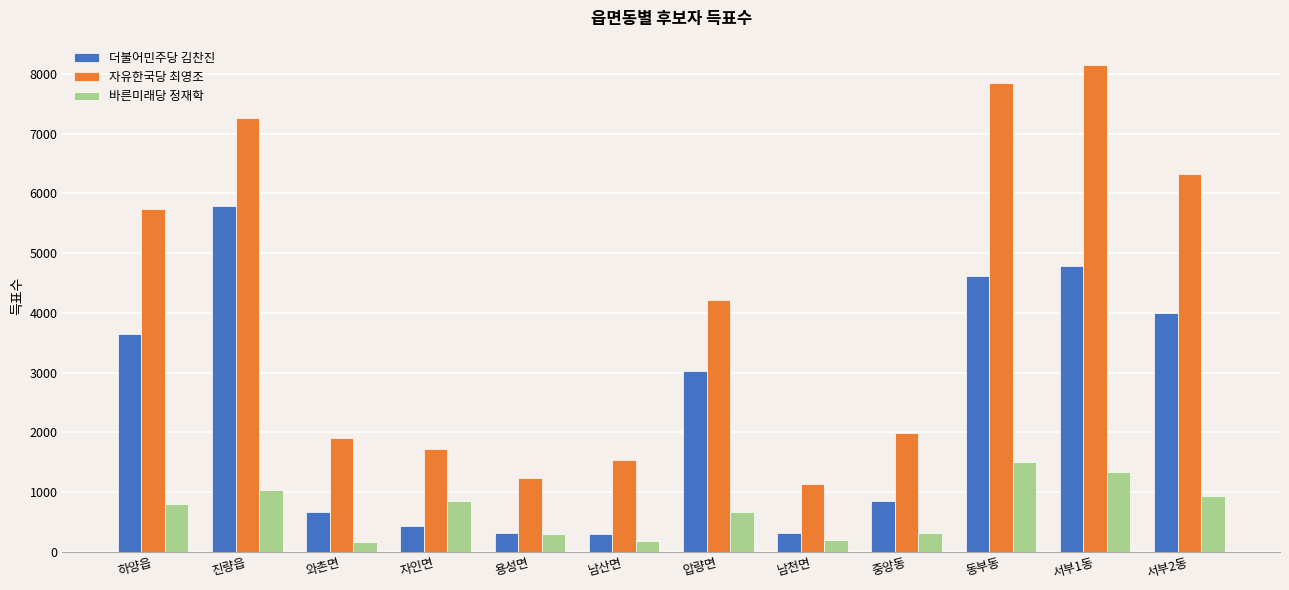

Between 와촌면 and 서부1동, which series saw the biggest shift?

자유한국당 최영조